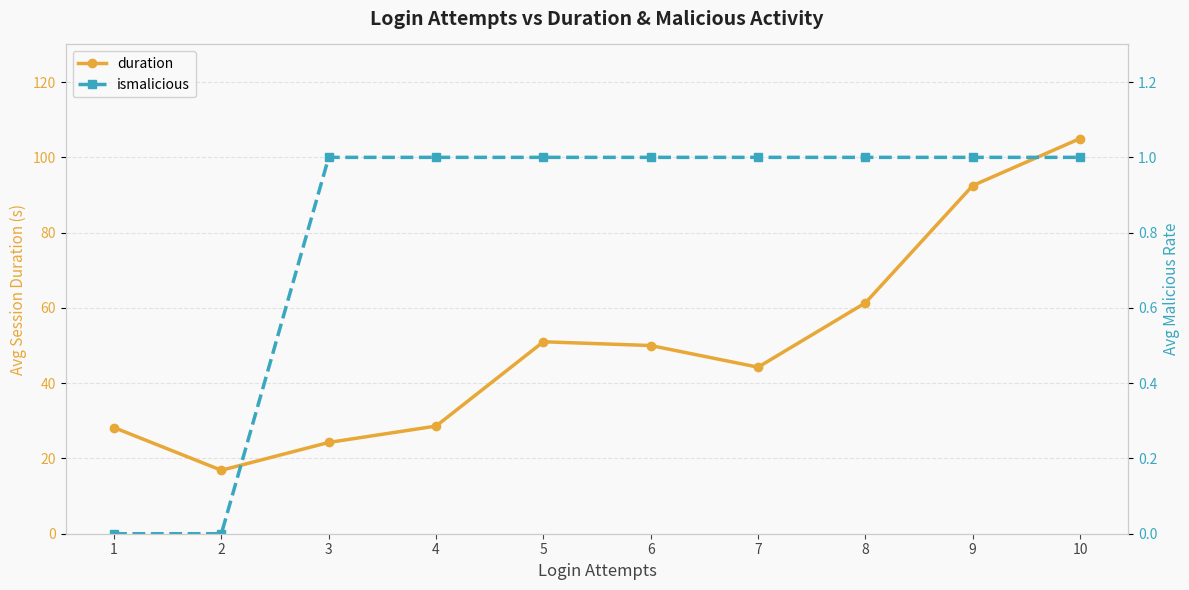

Where is the first local maximum for duration?

5